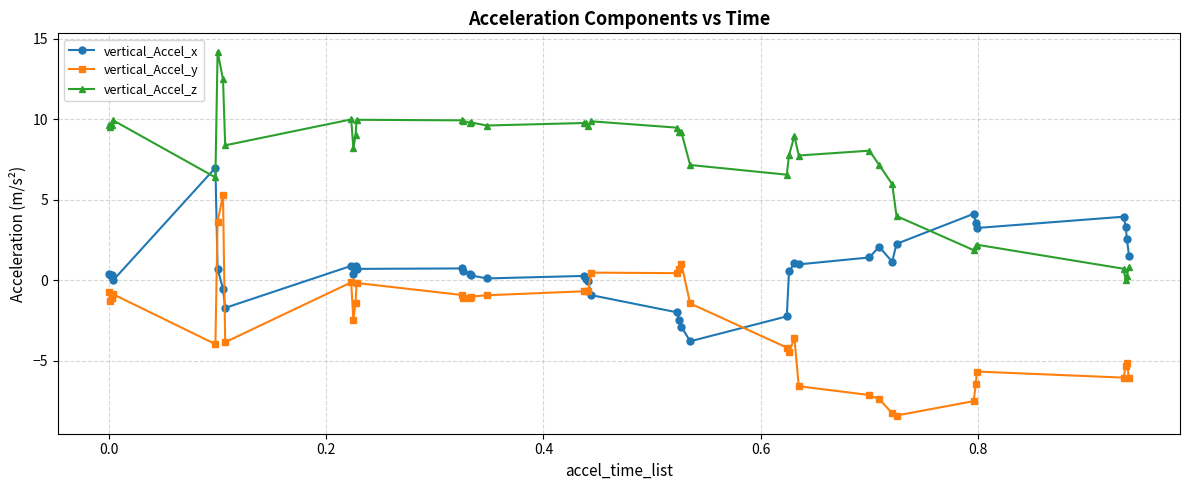

What is the sum of all vertical_Accel_x values?

29.0